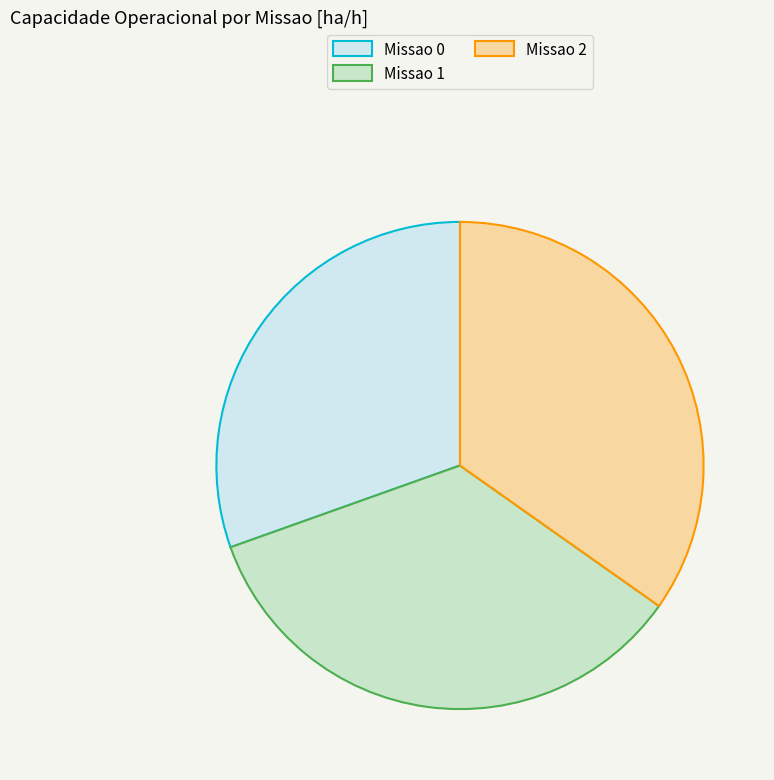

Approximately how many times larger is the value at Missao 2 compared to Missao 0?

1.1